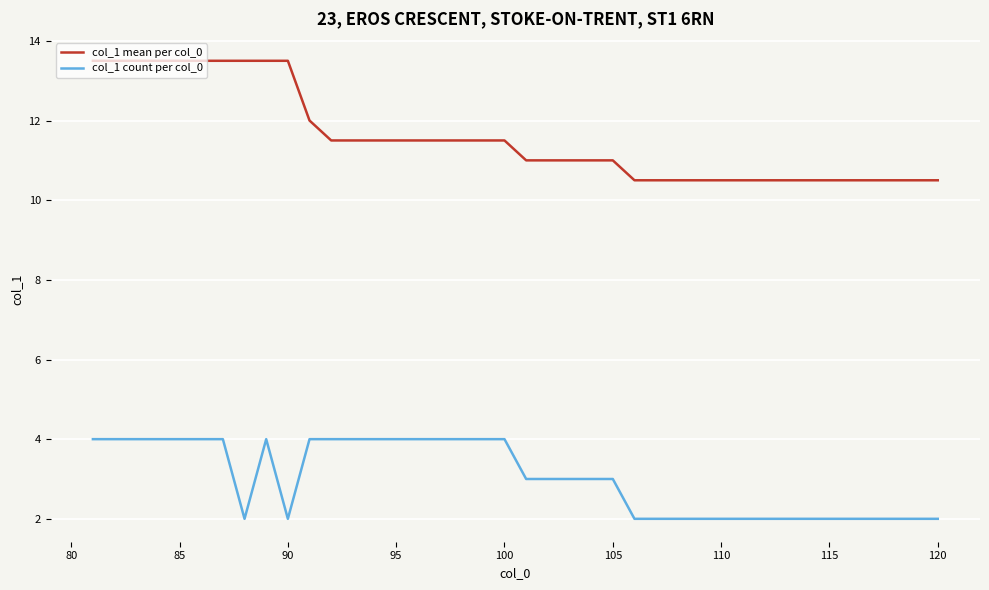

List the series in order of their peak value, highest first.

col_1 mean per col_0, col_1 count per col_0